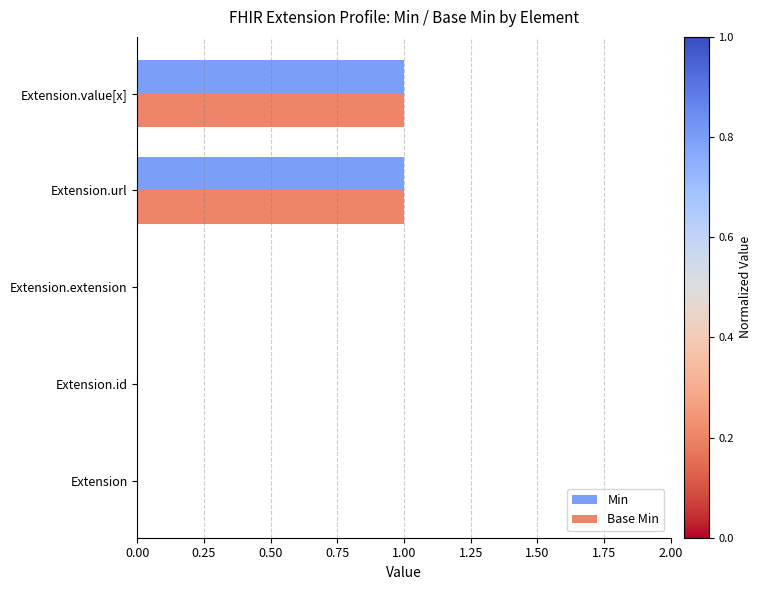

Is it true that Min equals 1 at Extension.value[x]?

True